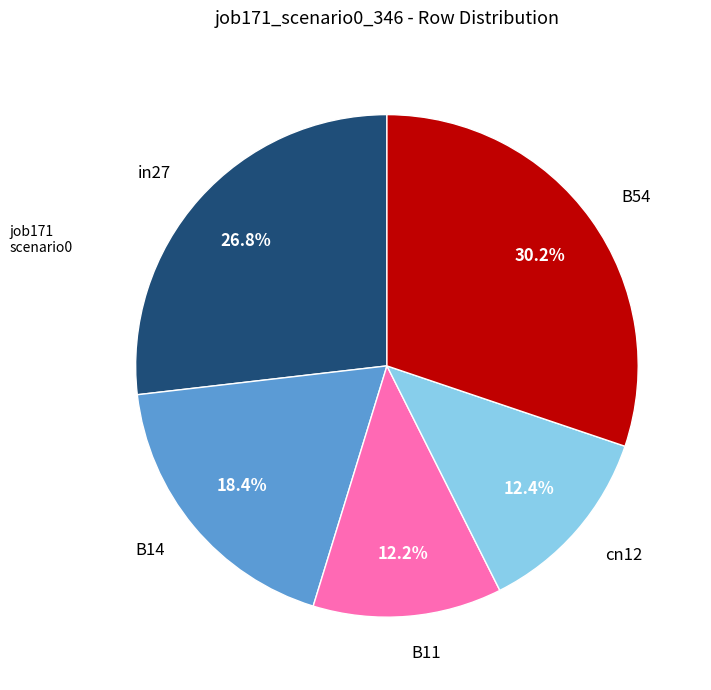

To the nearest percent, what portion does cn12 represent?

12%